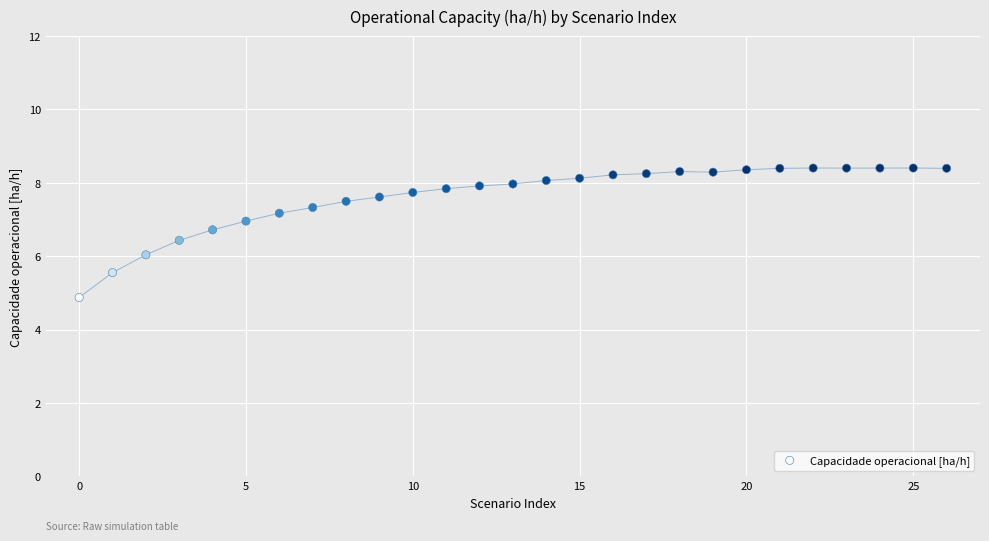

What is the range of Y values (max minus min)?

3.5